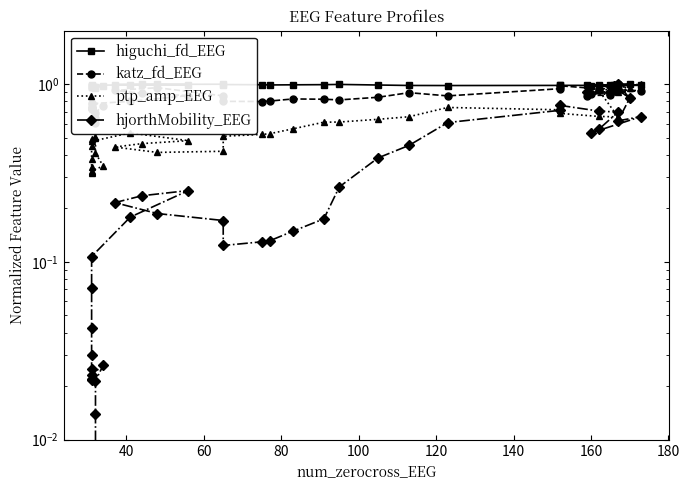

What are all the series names shown in the legend?

higuchi_fd_EEG, katz_fd_EEG, ptp_amp_EEG, hjorthMobility_EEG